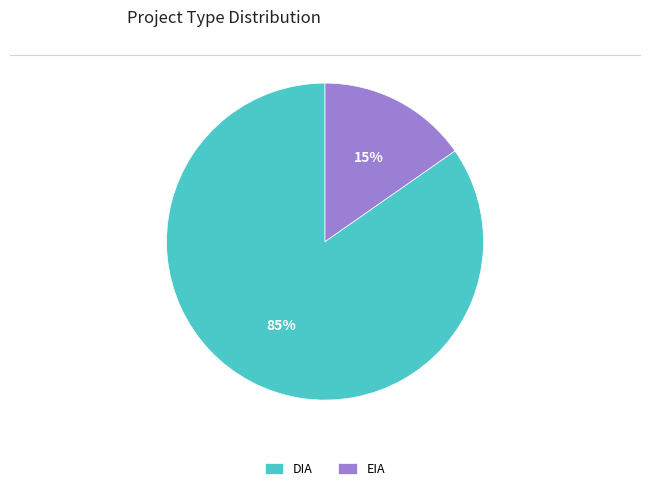

Combined, do EIA and DIA account for over 50%?

Yes